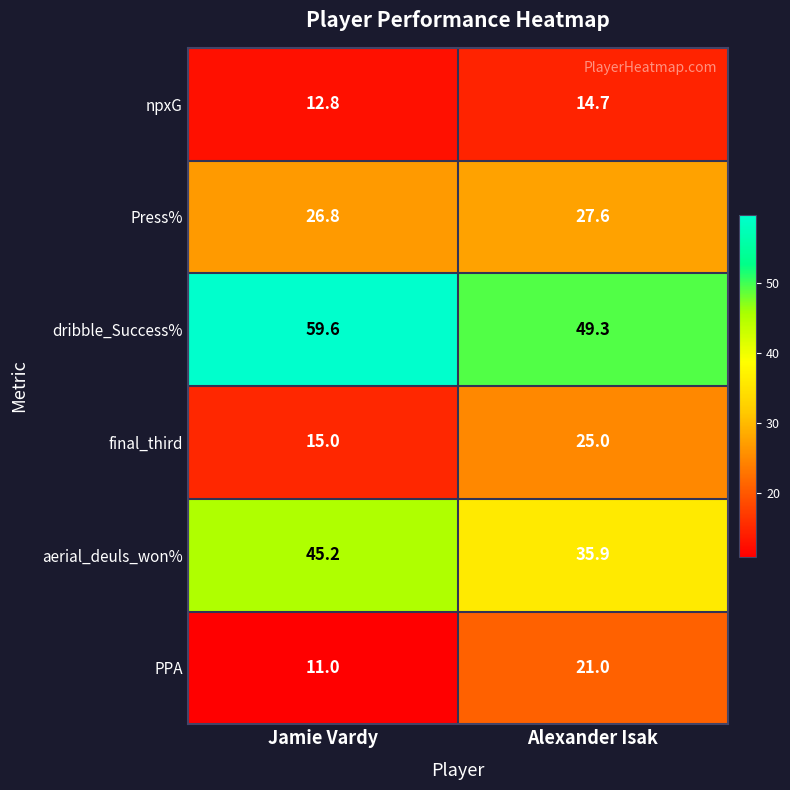

Reading left to right, transcribe all the data shown in this chart.

npxG: 12.8	14.7
Press%: 26.8	27.6
dribble_Success%: 59.6	49.3
final_third: 15.0	25.0
aerial_deuls_won%: 45.2	35.9
PPA: 11.0	21.0